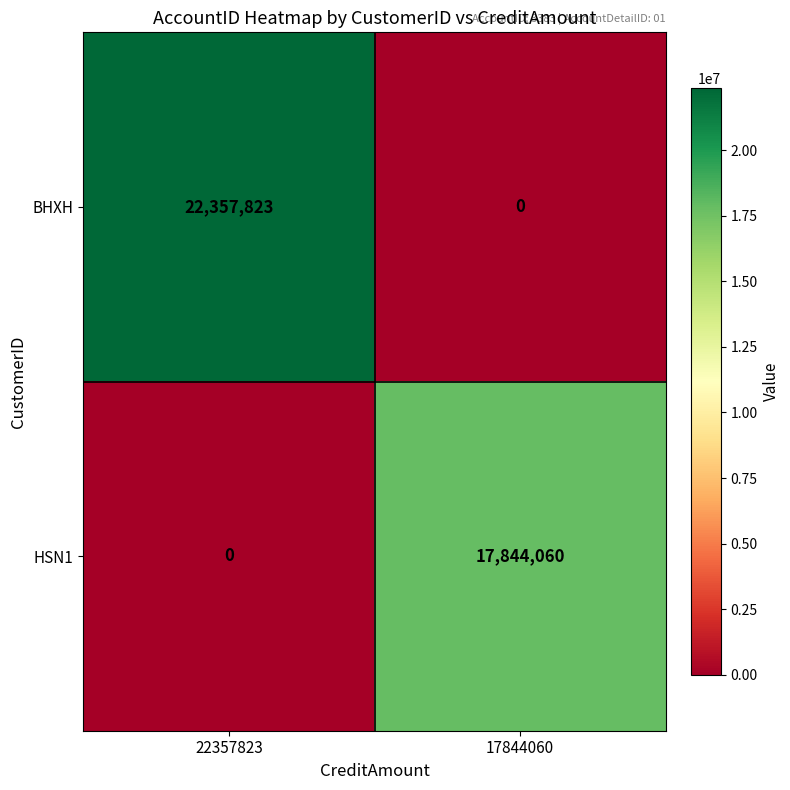

What is the difference between the HSN1 values at 17844060 and 22357823?

17844060